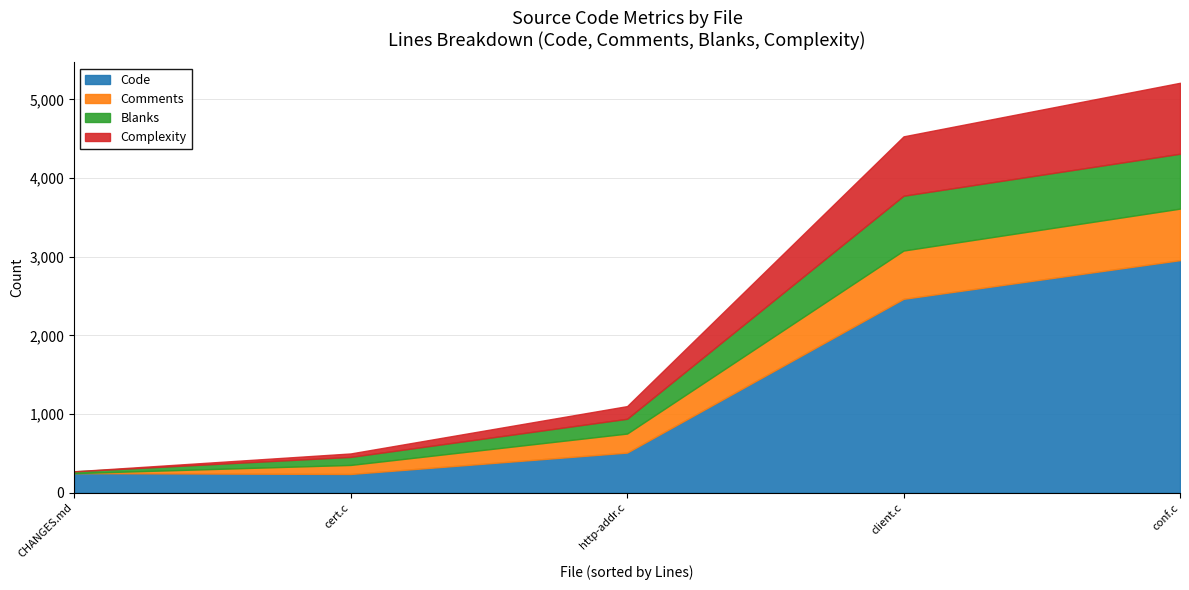

How many lines are shown in the chart?

4